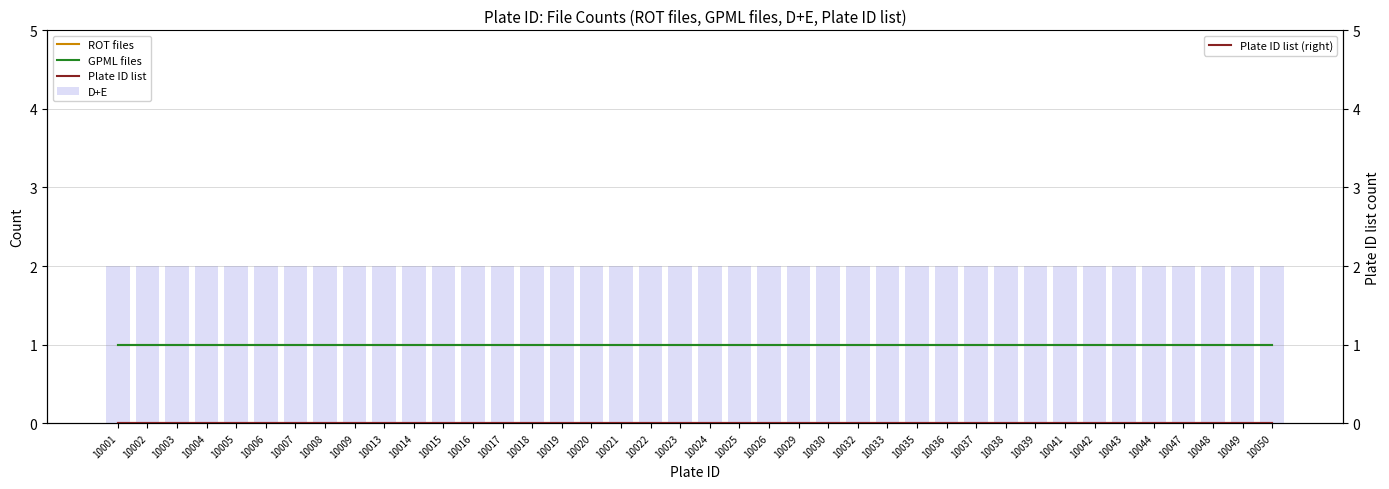

True or false: ROT files has a value of 1 at 10021.

True